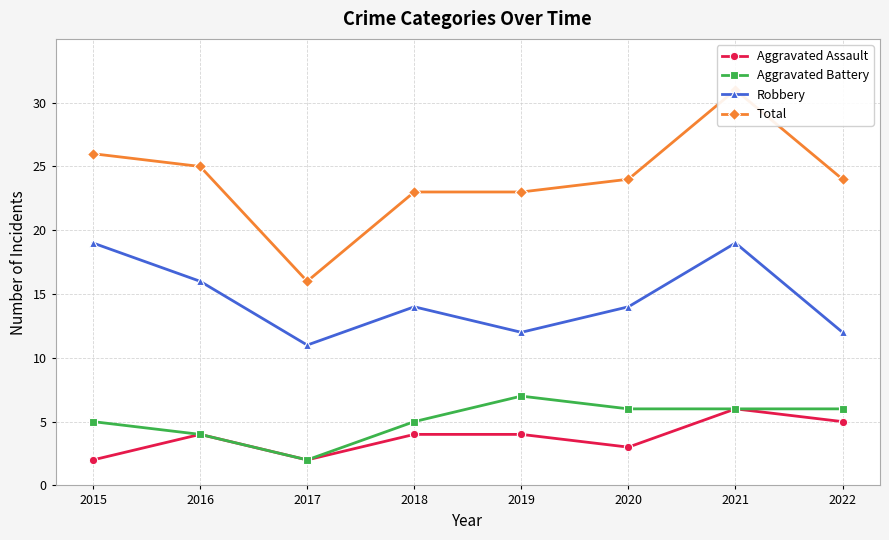

What is the value of the Aggravated Assault point at the 3rd from the left?

2